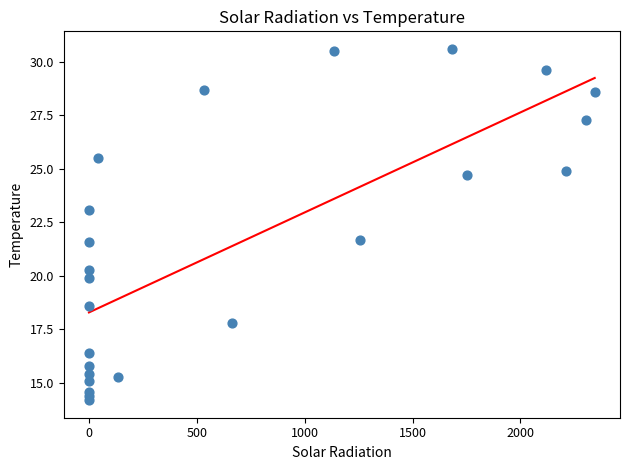

What is the range of X values (max minus min)?

2344.0